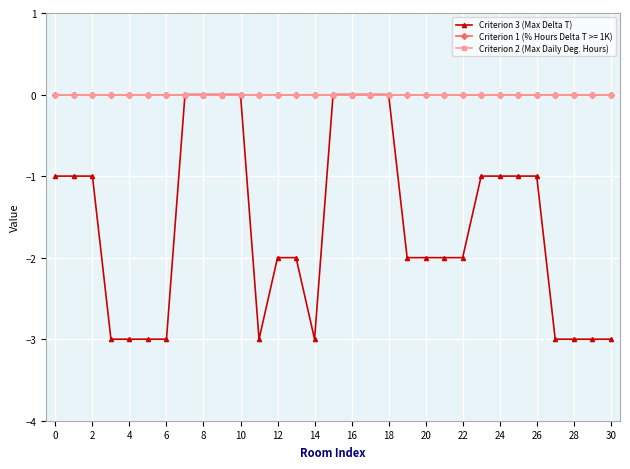

Does the chart display data point markers on the line(s)?

Yes